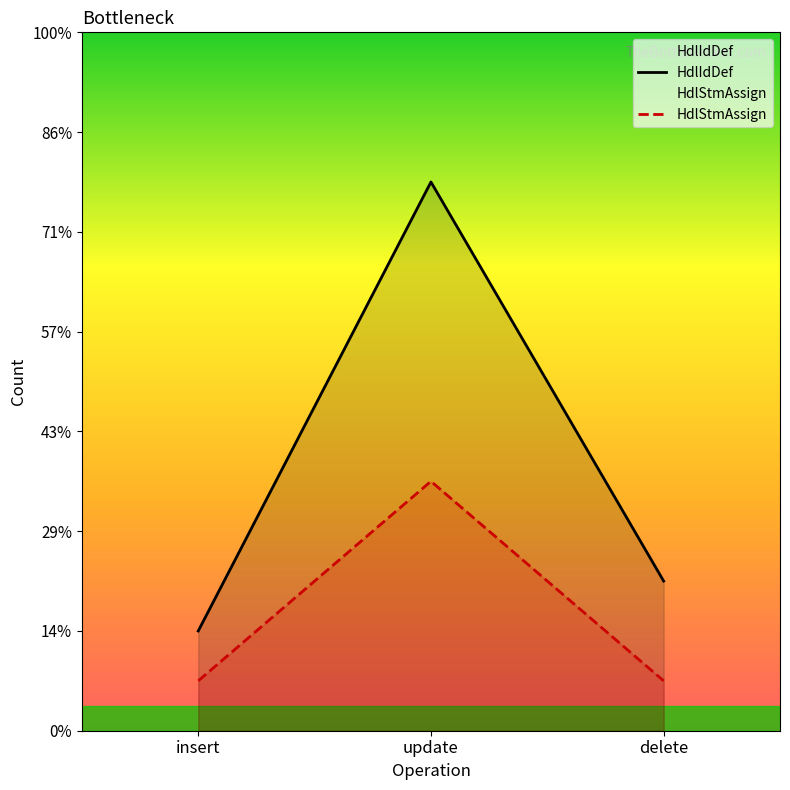

Reading left to right, transcribe all the data shown in this chart.

HdlIdDef: insert=2	update=11	delete=3
HdlStmAssign: insert=1	update=5	delete=1